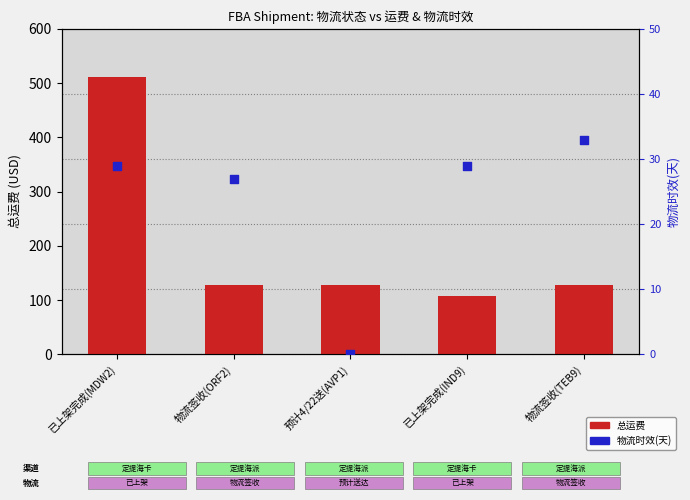

Which series reaches the minimum Y coordinate?

物流时效(天)